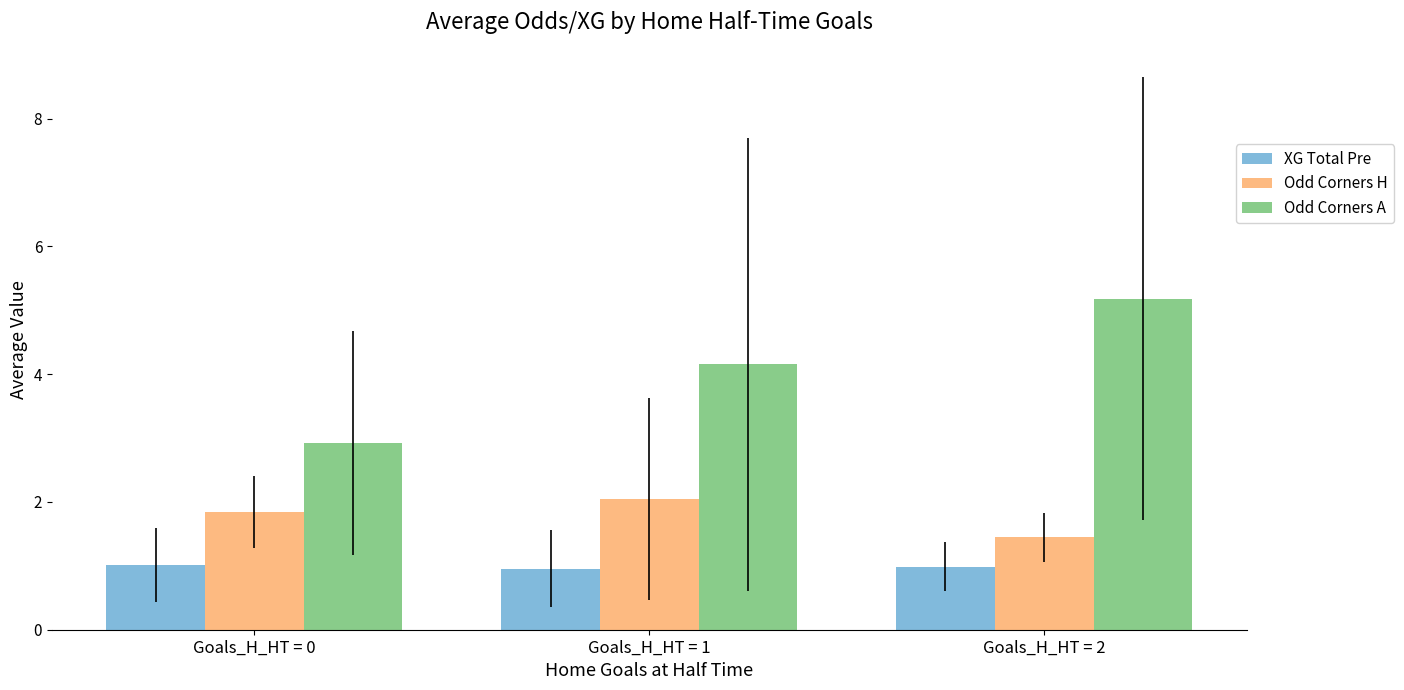

What is the spread (max minus min) of values at Goals_H_HT = 2?

4.2